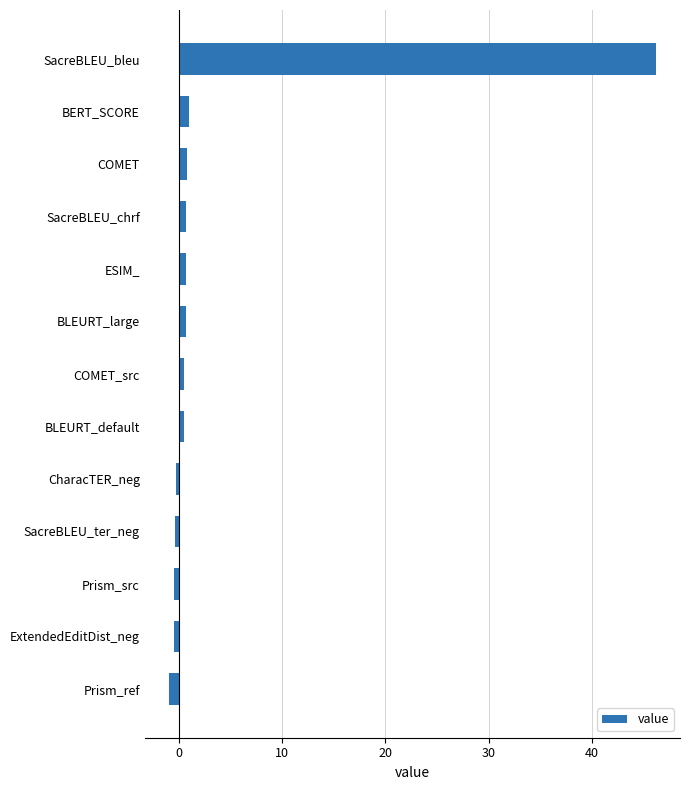

What is the sum of all values?

48.3